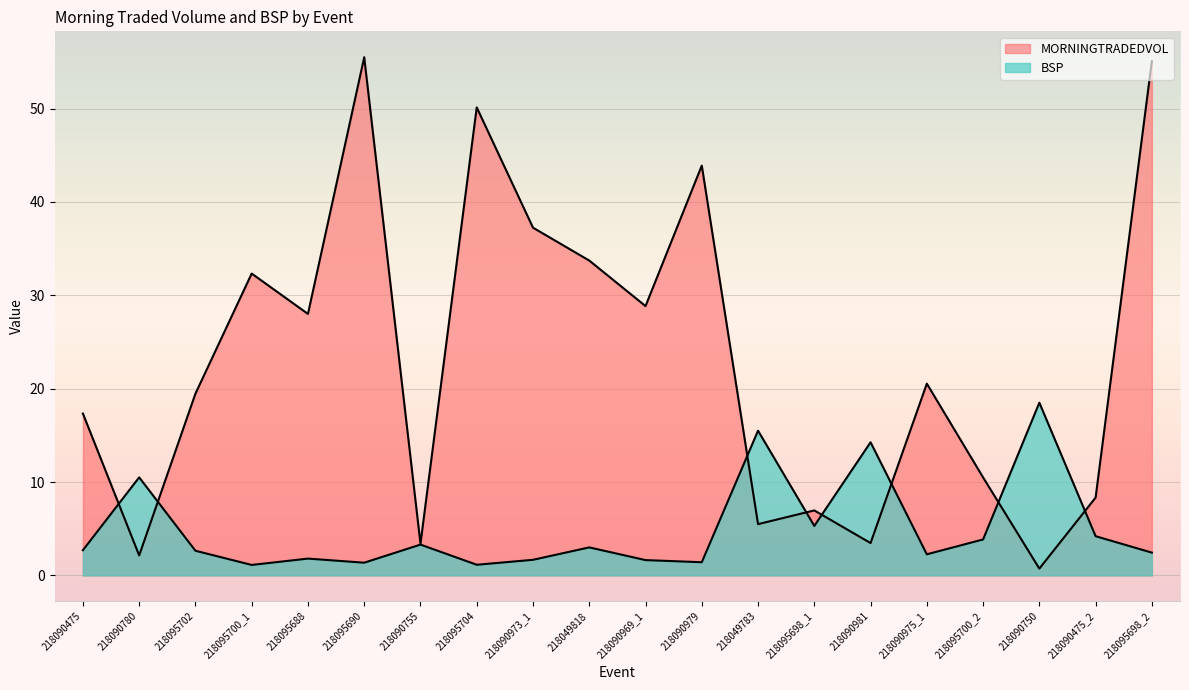

What is the greatest value displayed?

55.5